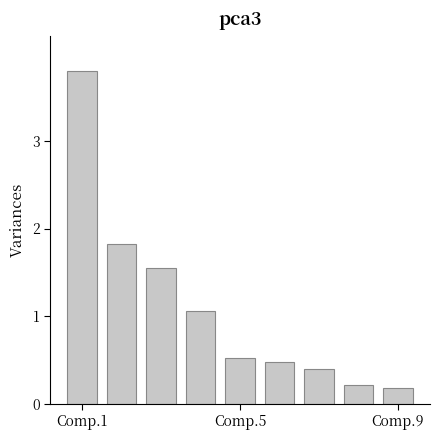

What is the average value?

1.1